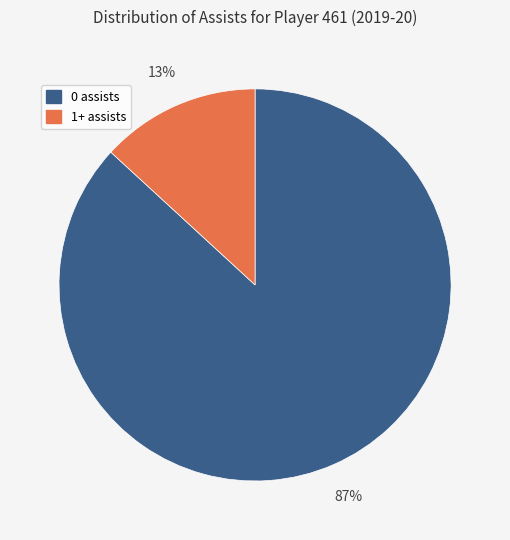

Which slice is the largest?

0 assists